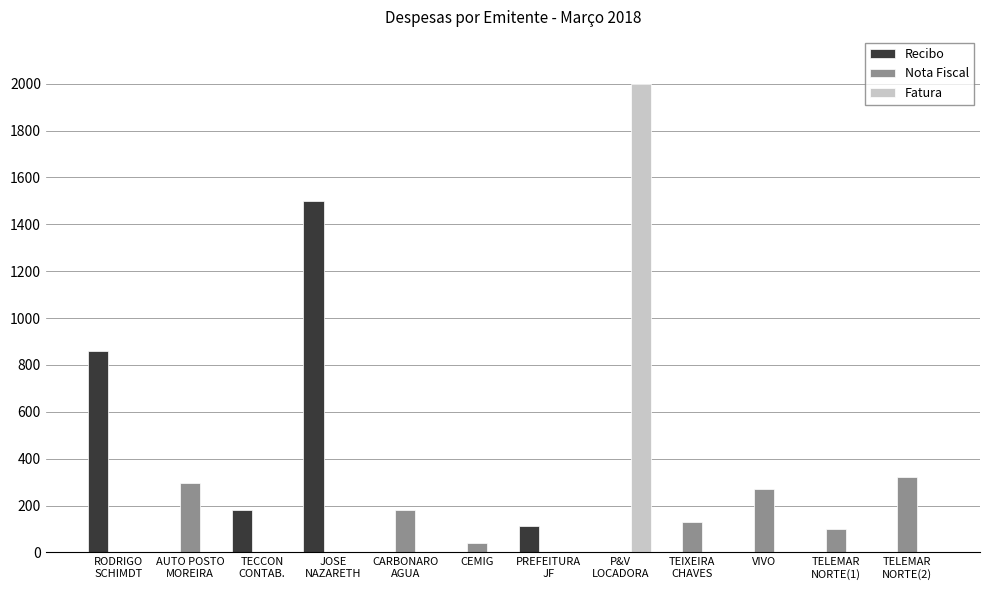

What is the total value across all series at TELEMAR
NORTE(1)?

100.6